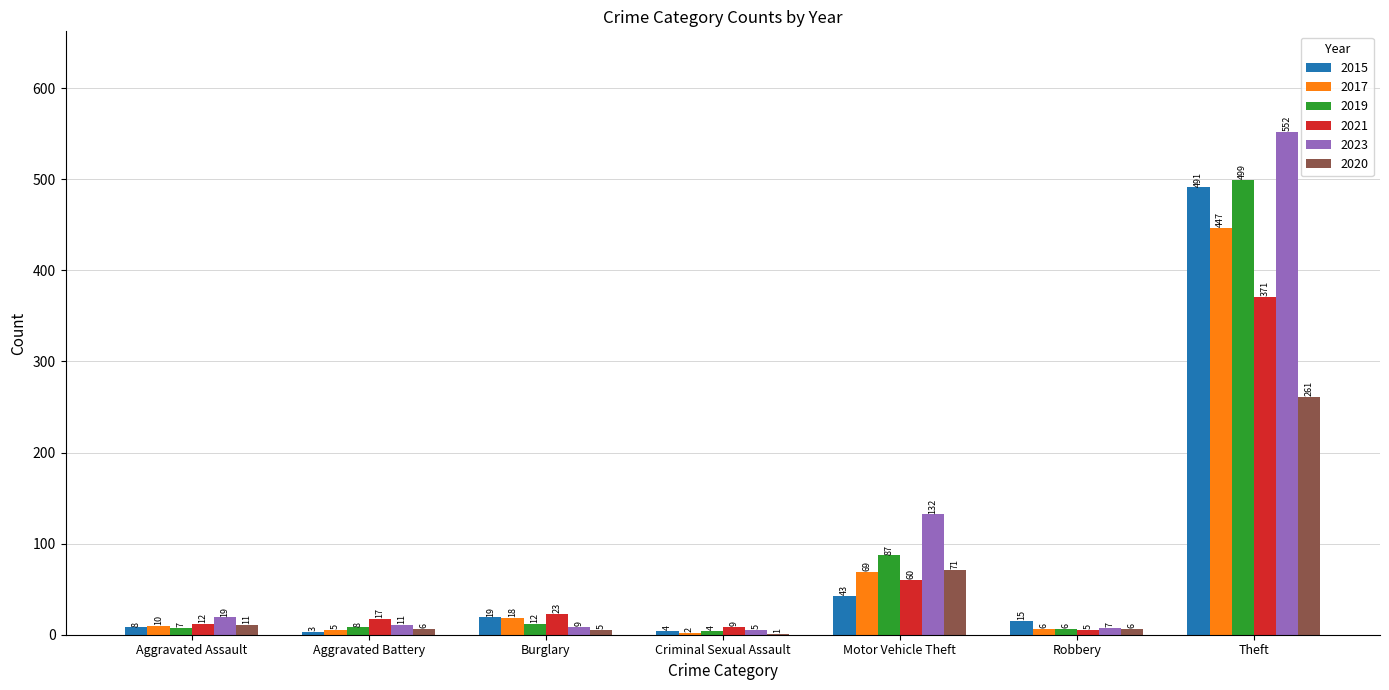

What is the spread (max minus min) of values at Aggravated Assault?

12